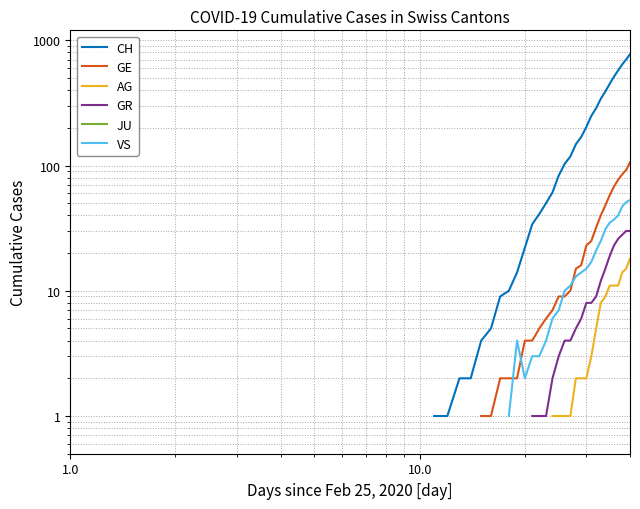

True or false: CH and VS cross at least once.

False